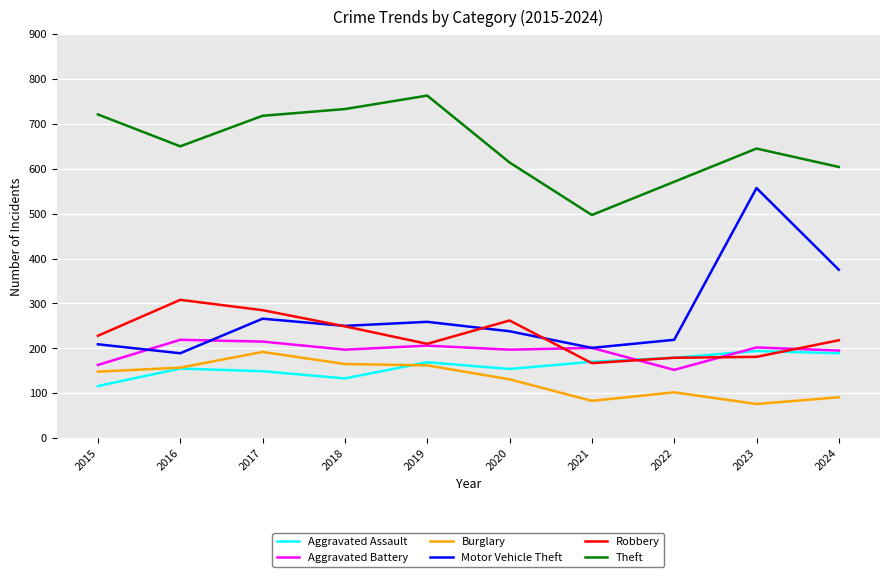

Is it true that Aggravated Assault equals 216 at 2017?

False